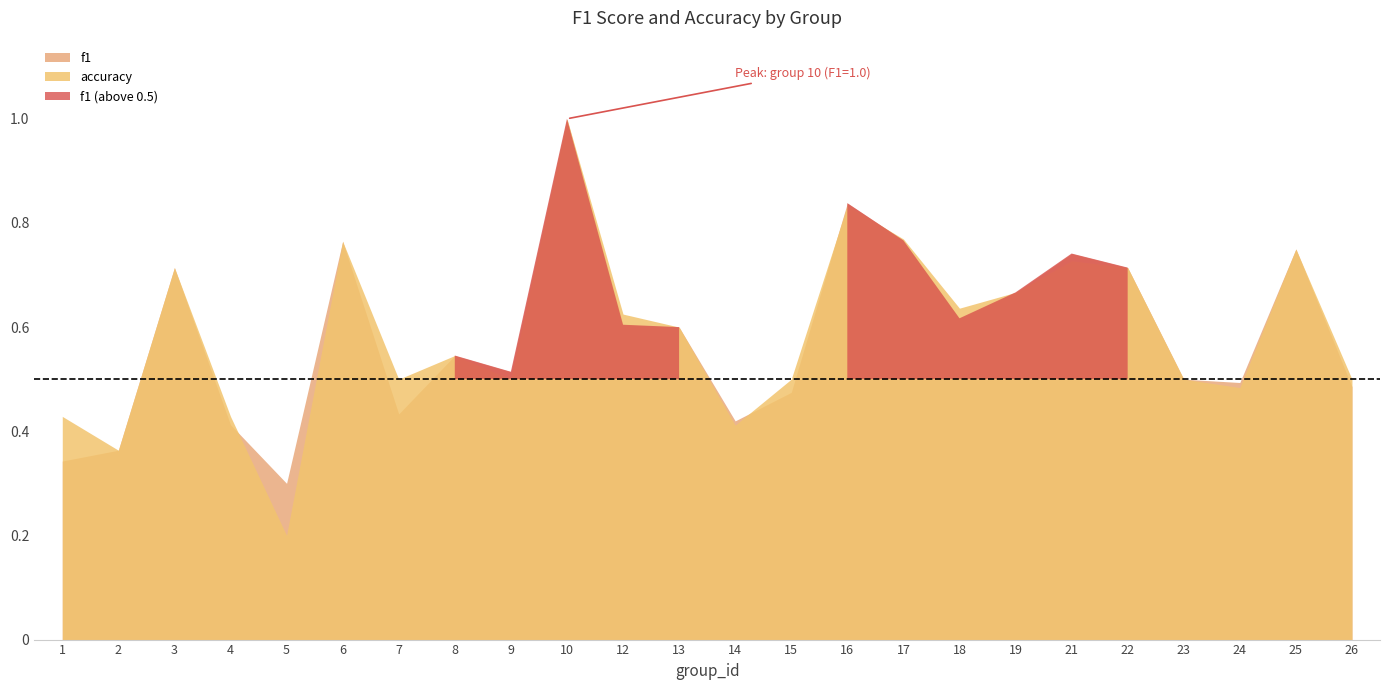

Which series ends up on top after the final intersection of f1 and accuracy?

accuracy